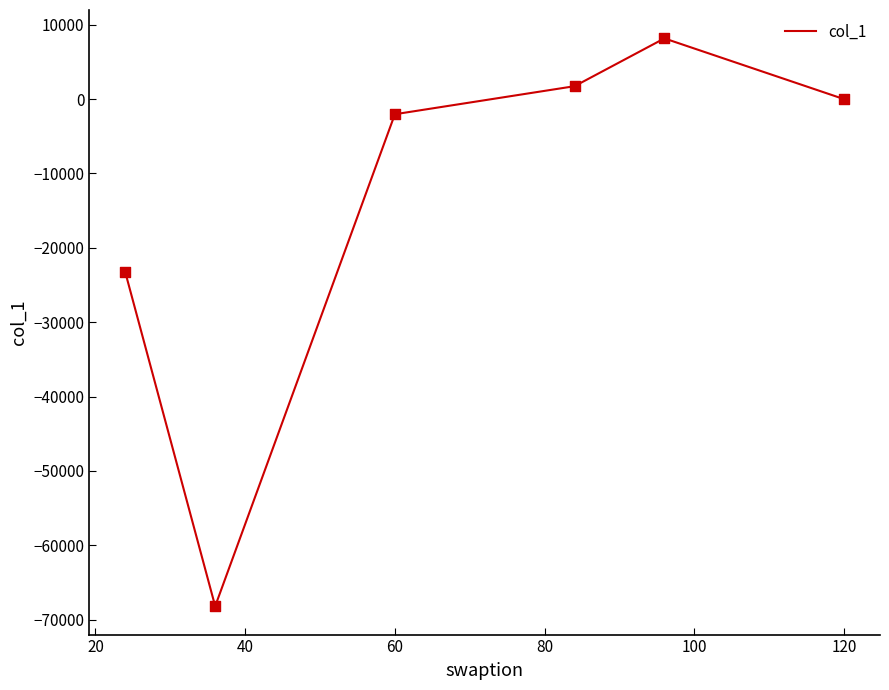

What is the difference between the second highest and minimum values?

69900.4